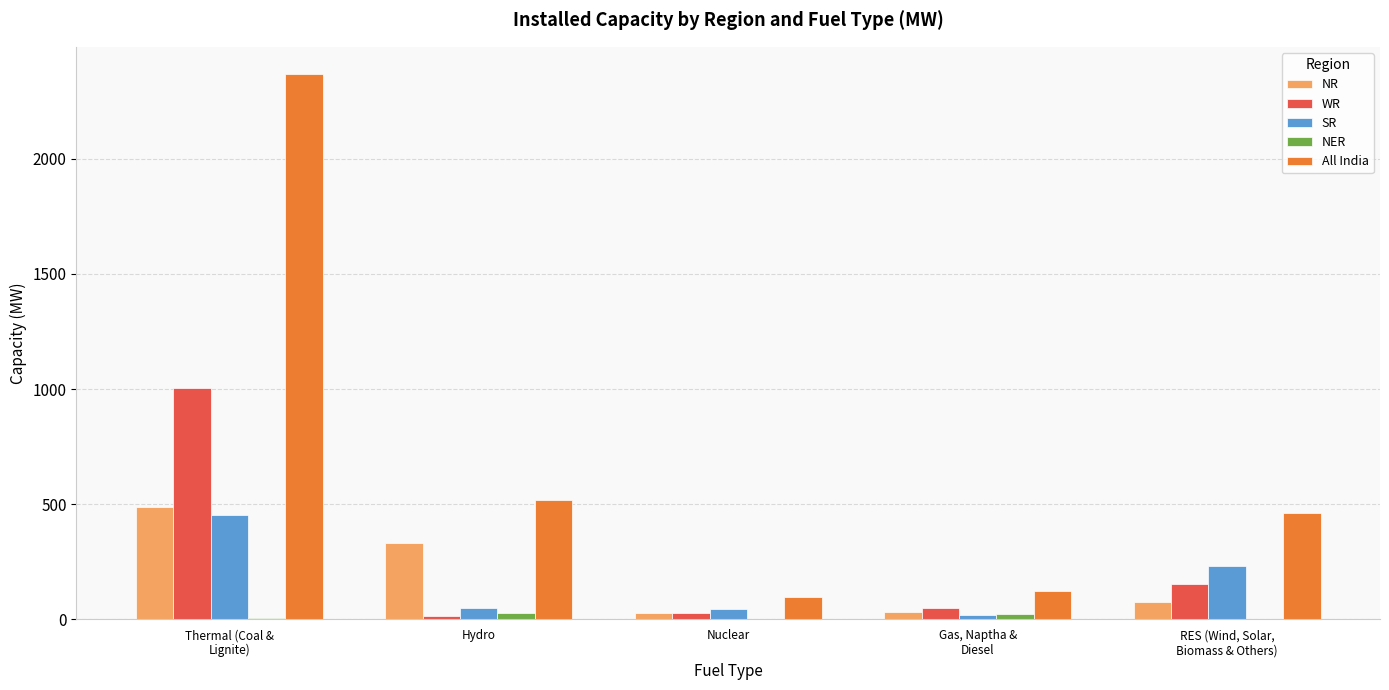

What is the sum of all All India values?

3568